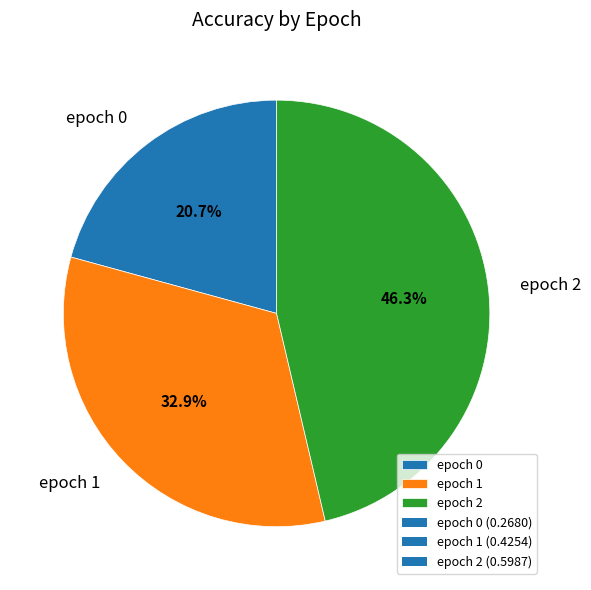

Combined, what portion of the pie is epoch 2 and epoch 0?

67.1%